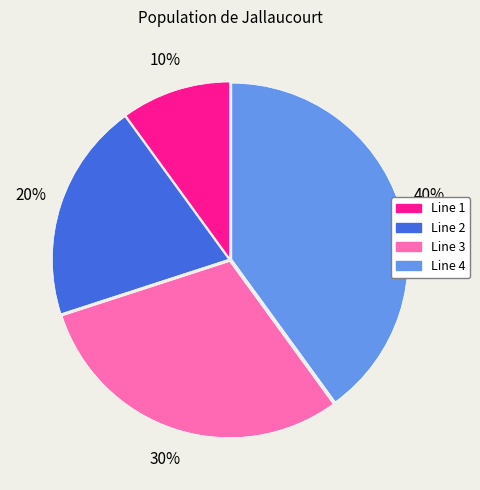

How many slices are in this pie chart?

4